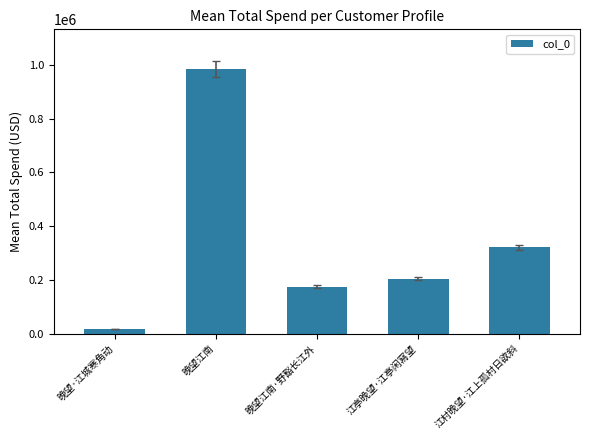

What is the ratio of the value at 江亭晚望·江亭闲寫望 to the value at 晚望江南?

0.2